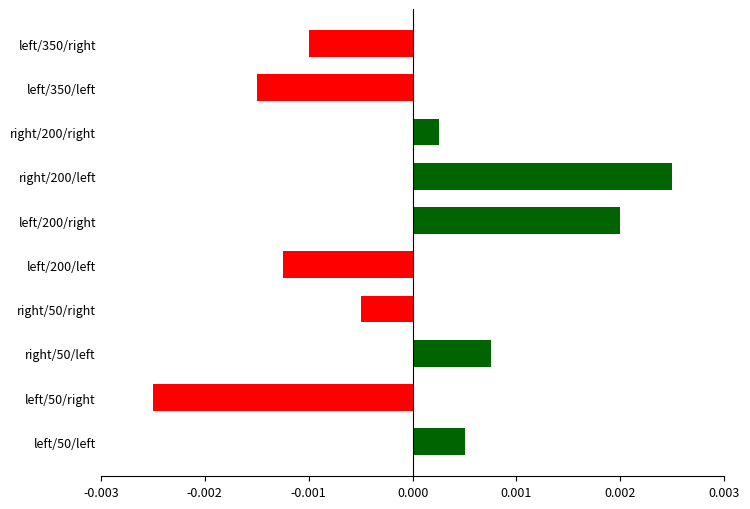

How many data points are less than 0?

5